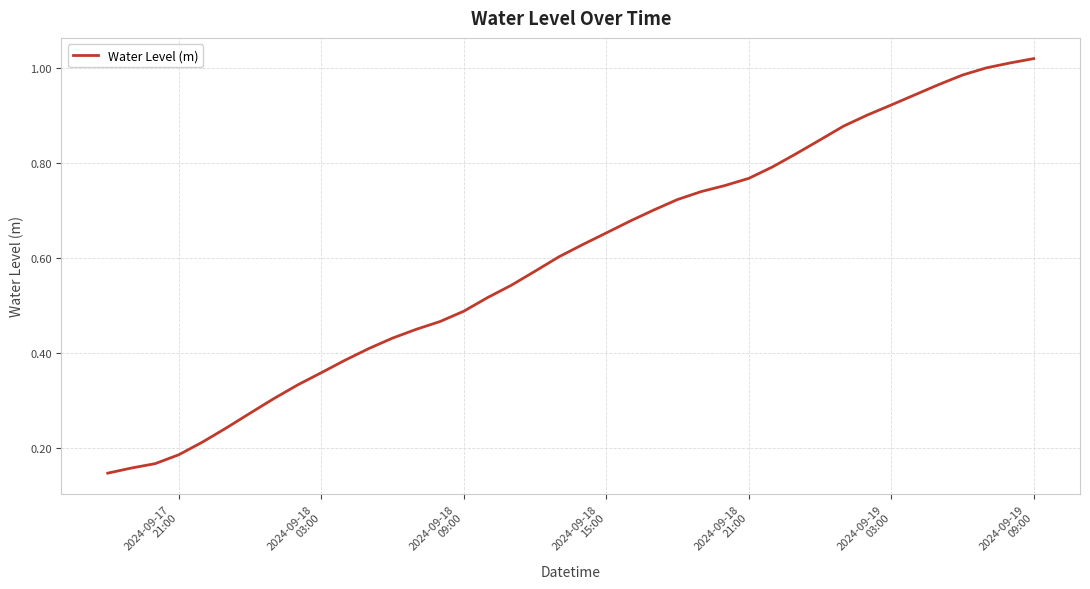

Does the chart display data point markers on the line(s)?

No